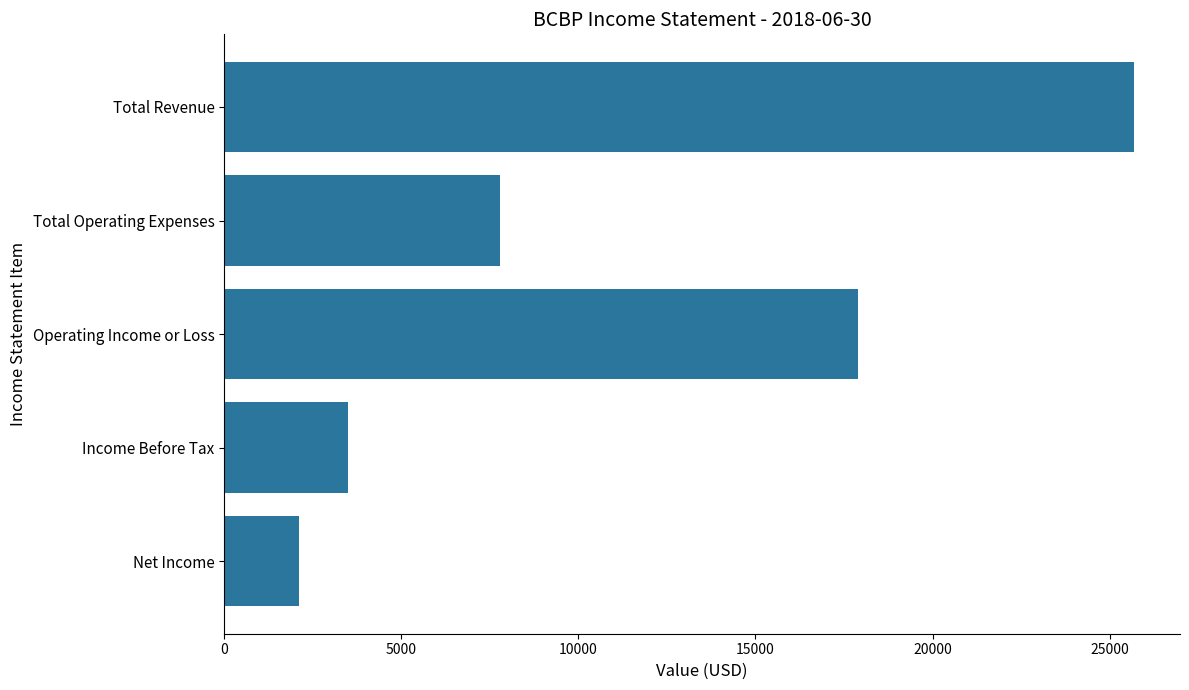

What is the minimum value shown in the chart?

2100